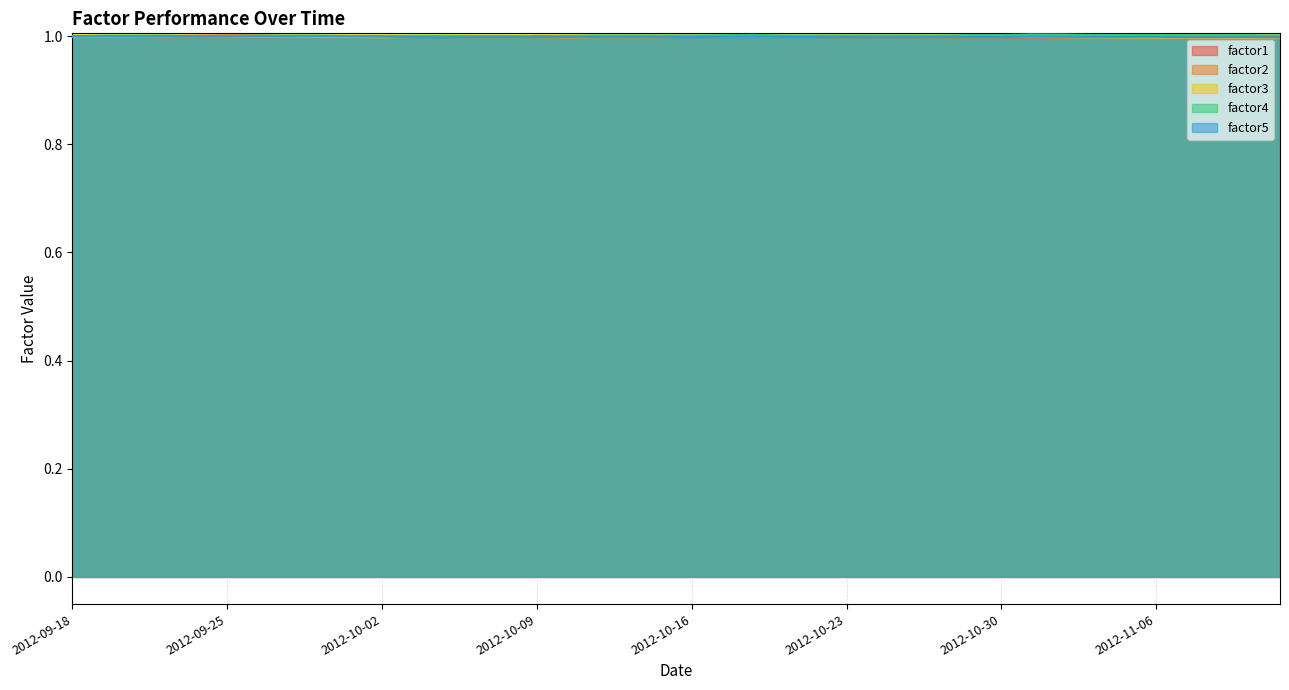

True or false: factor4 has more than 2 points higher than both neighbors.

True